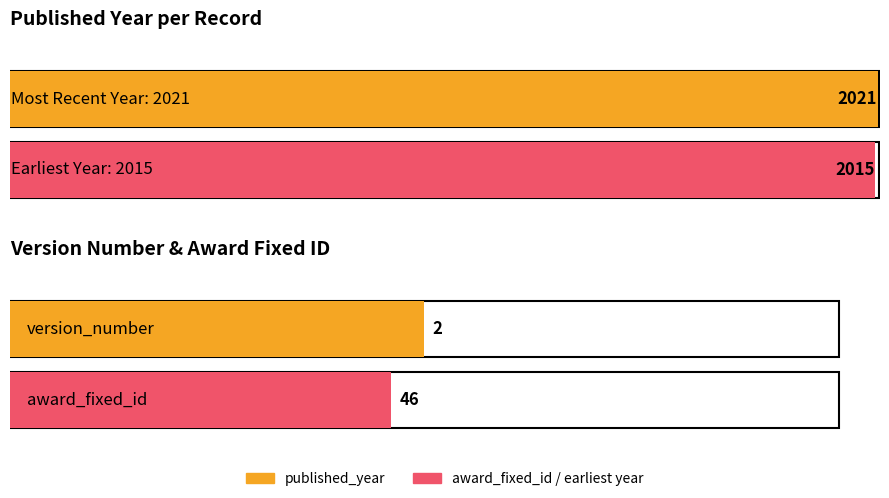

At which category is the sum across all series the highest?

2021